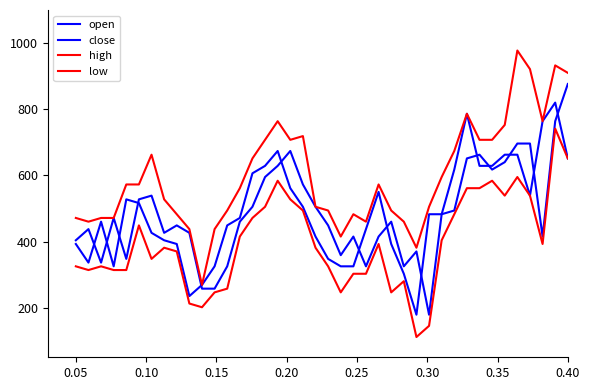

Is this an area chart (filled region under the line)?

No